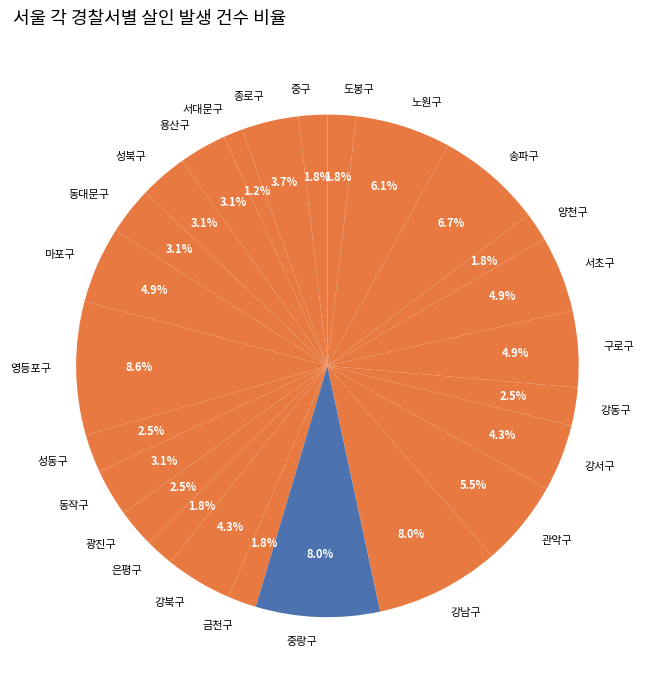

Does 동대문구 account for over 50% of the chart?

No